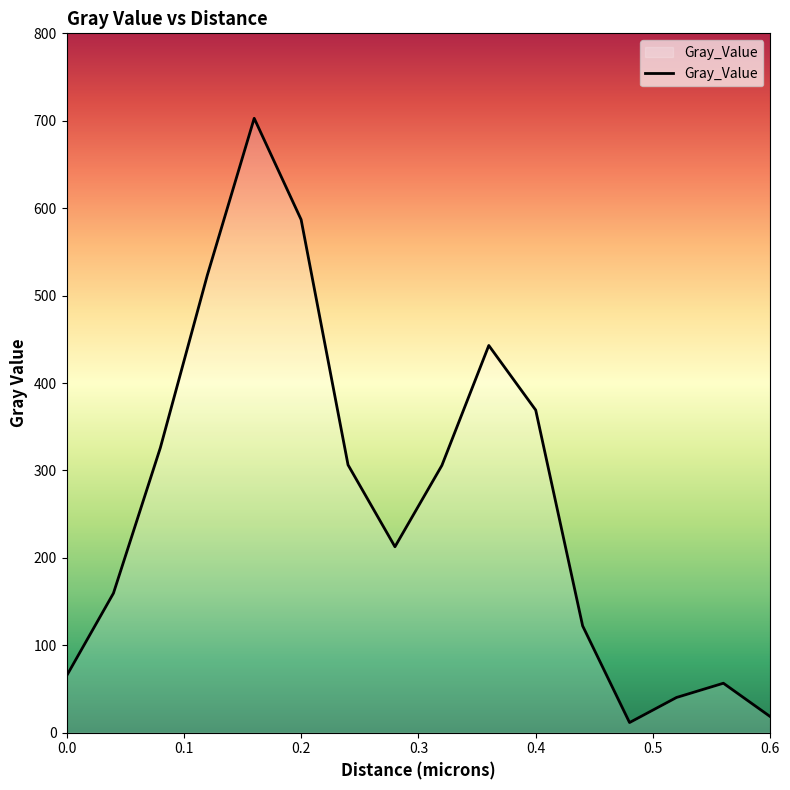

What is the greatest value displayed?

702.8